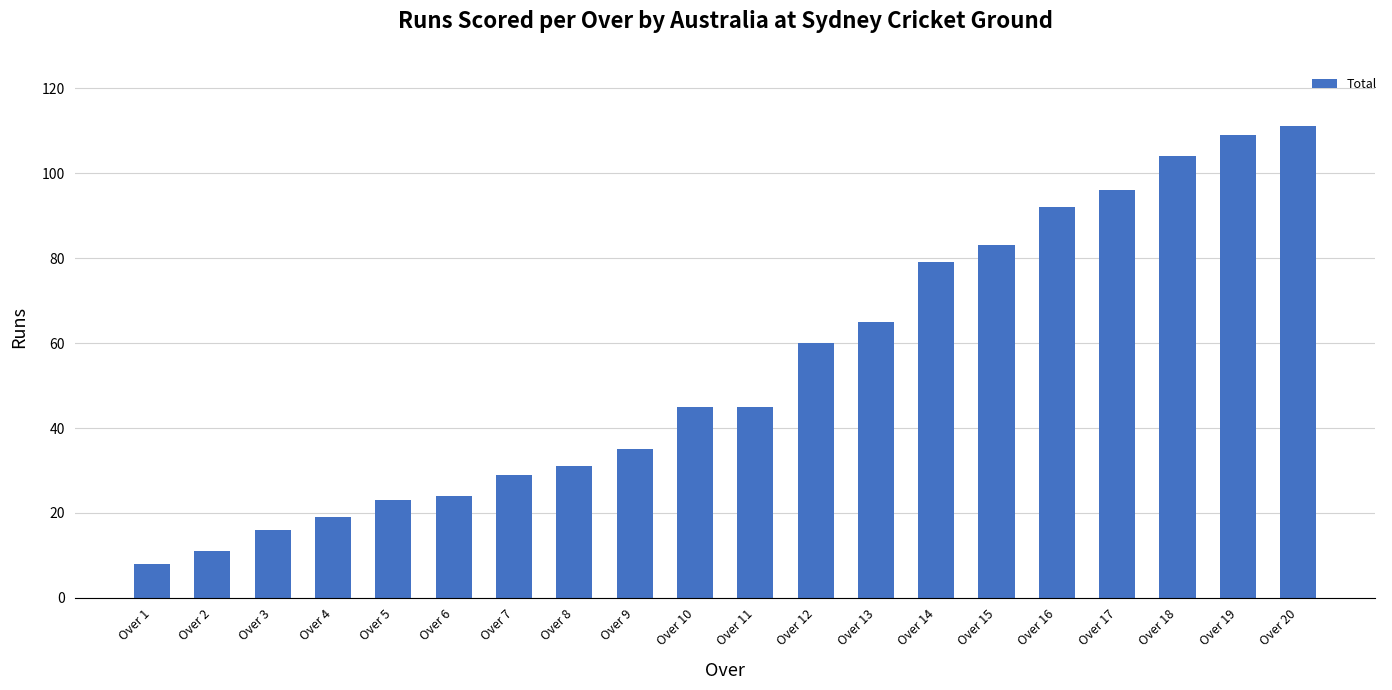

How many distinct data groups are displayed?

1